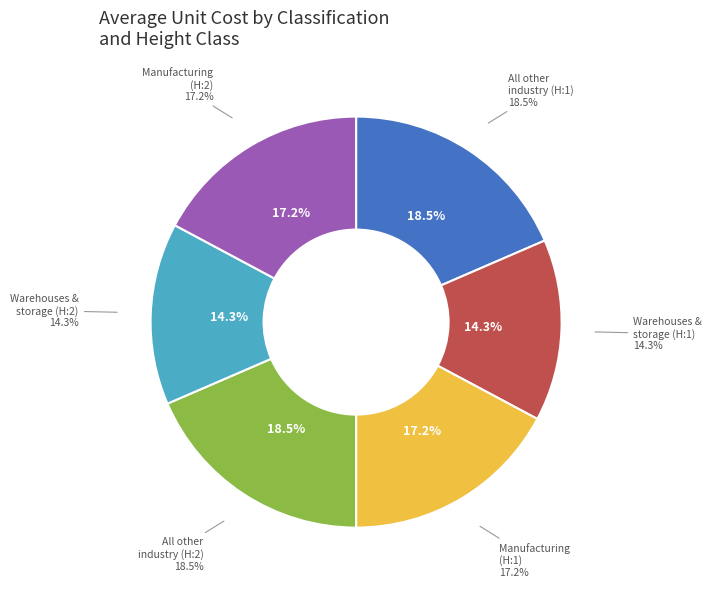

Approximately how many times larger is the value at All other industry (H:2) compared to All other industry (H:1)?

1.0